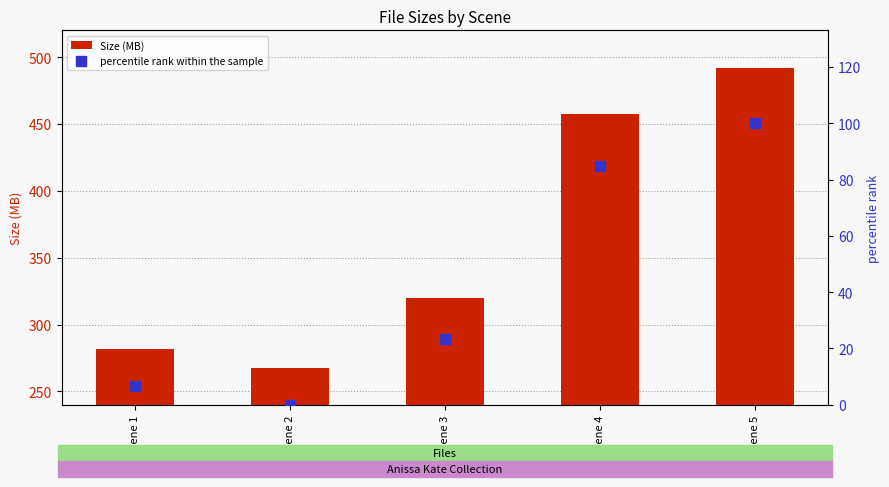

Which series has the largest total across all categories?

Size (MB)